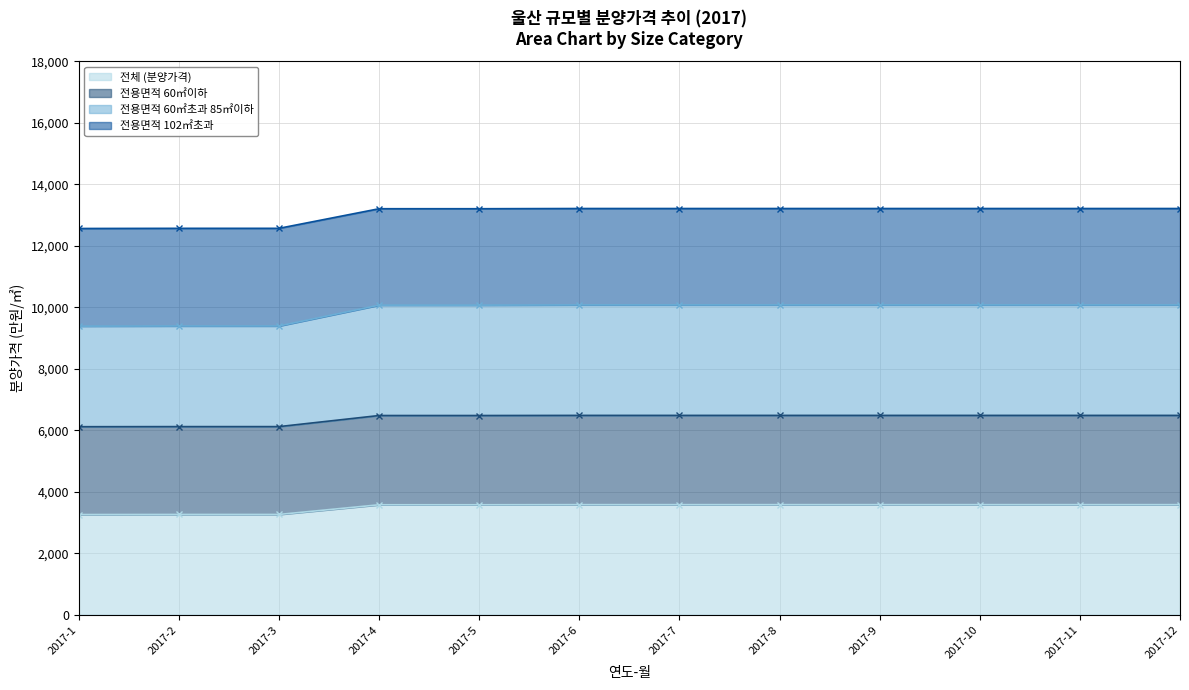

How many lines are shown in the chart?

4